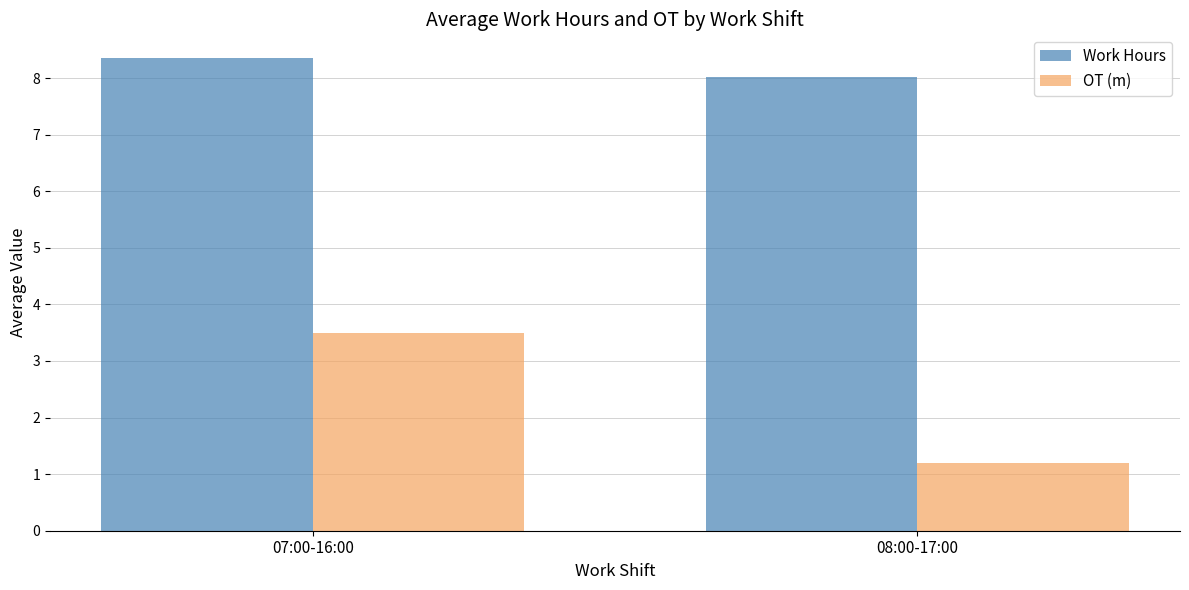

Between 07:00-16:00 and 08:00-17:00, which series saw the biggest shift?

OT (m)